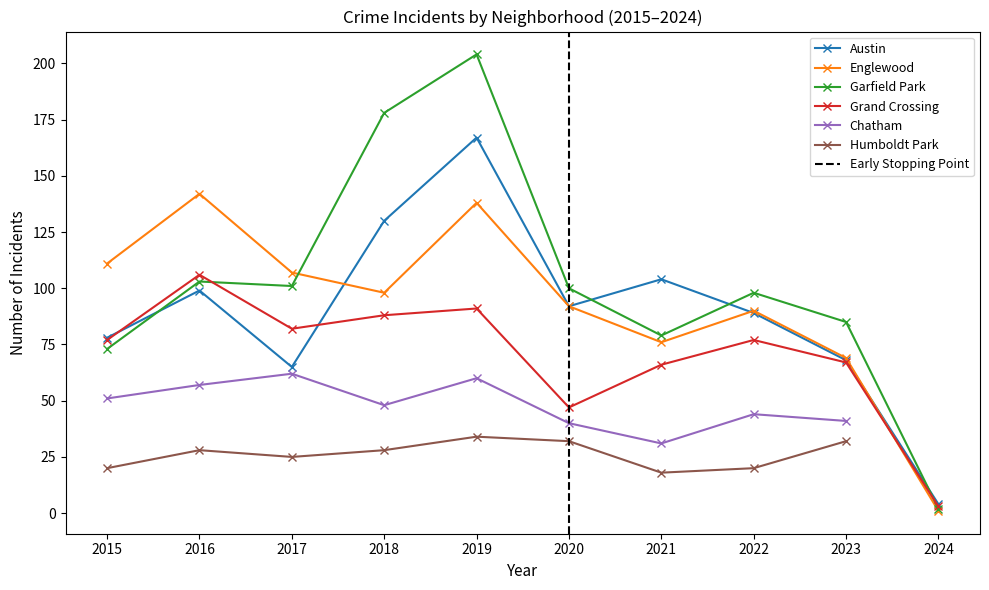

Which series ends up on top after the final intersection of Garfield Park and Austin?

Austin